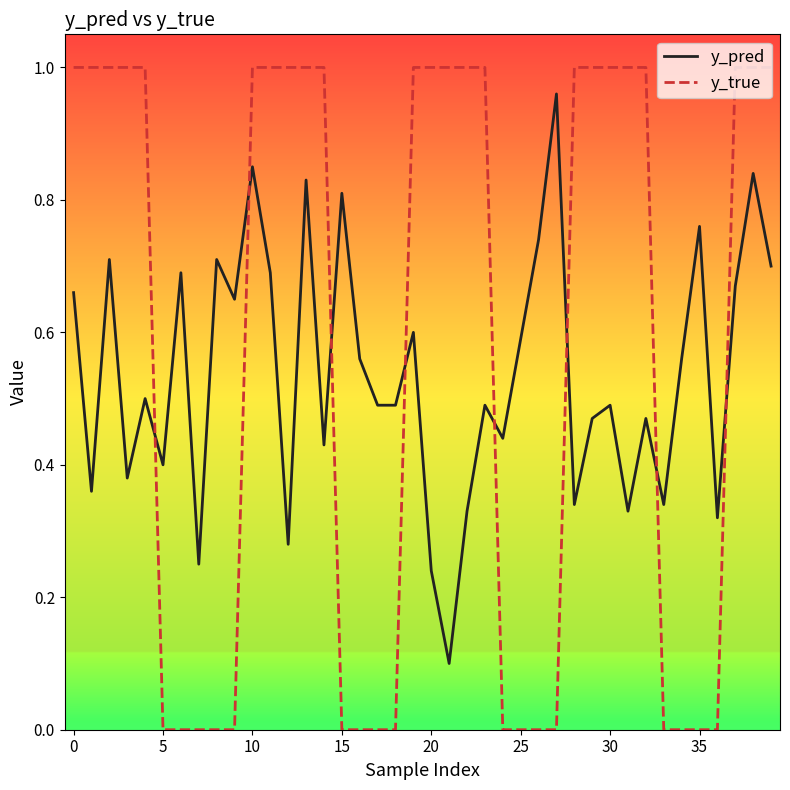

Which series has the largest range (max minus min)?

y_true